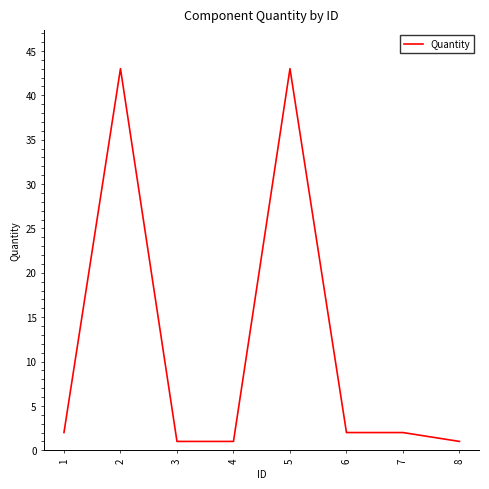

Between 6 and 2, which is larger?

2